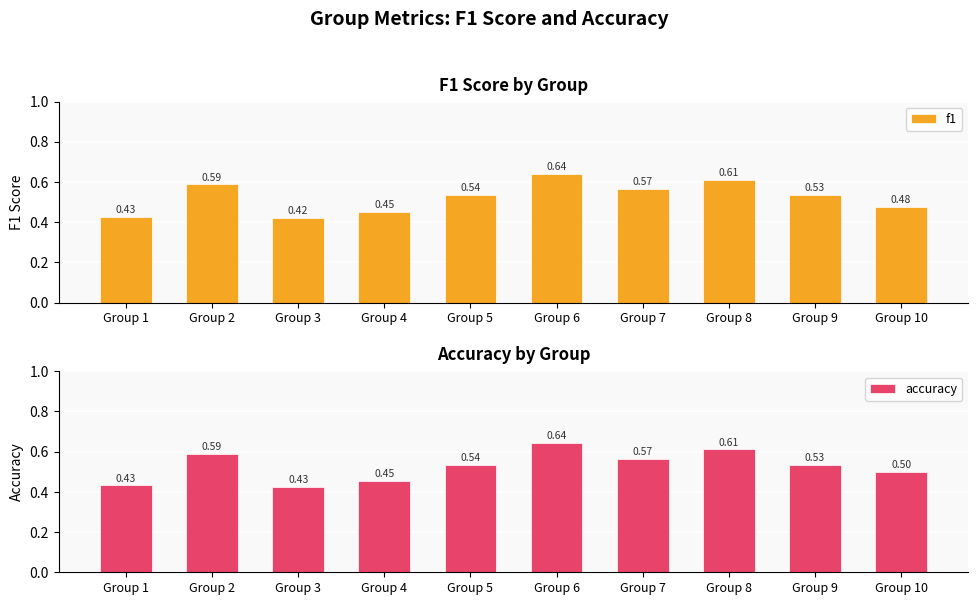

What is the minimum value shown in the chart?

0.4